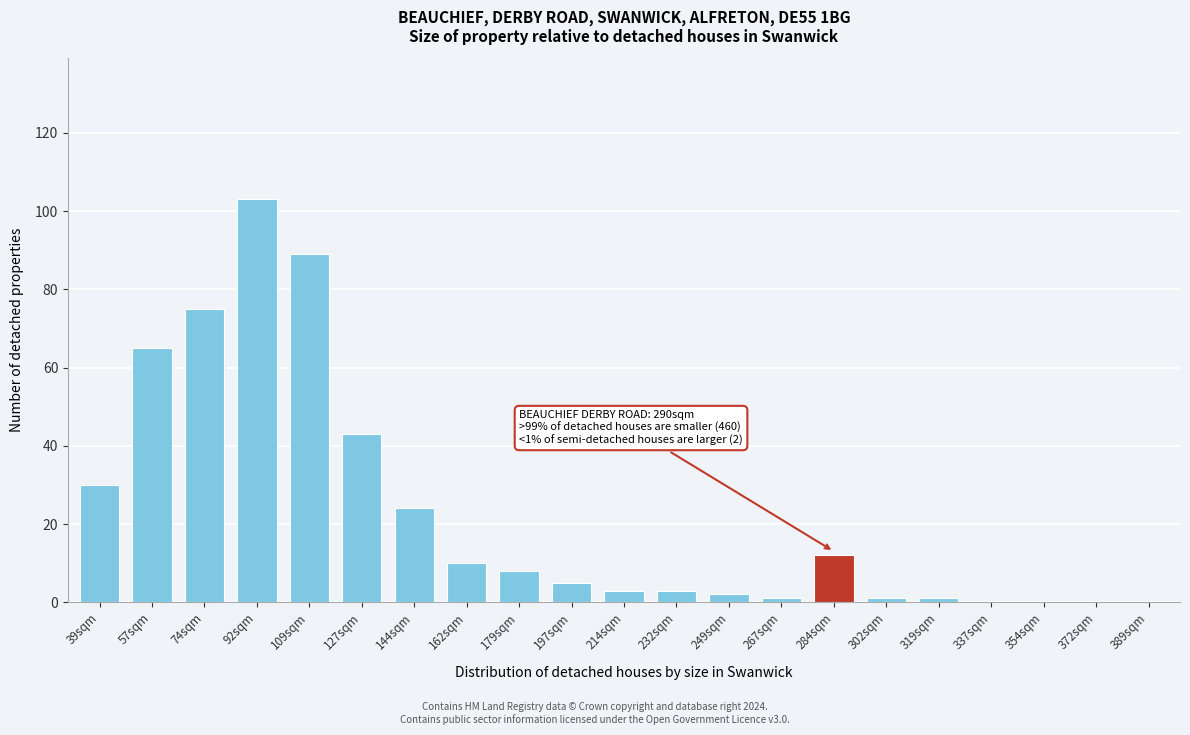

Reading right to left, what are all the values shown in this chart?

389sqm=0	372sqm=0	354sqm=0	337sqm=0	319sqm=1	302sqm=1	284sqm=12	267sqm=1	249sqm=2	232sqm=3	214sqm=3	197sqm=5	179sqm=8	162sqm=10	144sqm=24	127sqm=43	109sqm=89	92sqm=103	74sqm=75	57sqm=65	39sqm=30